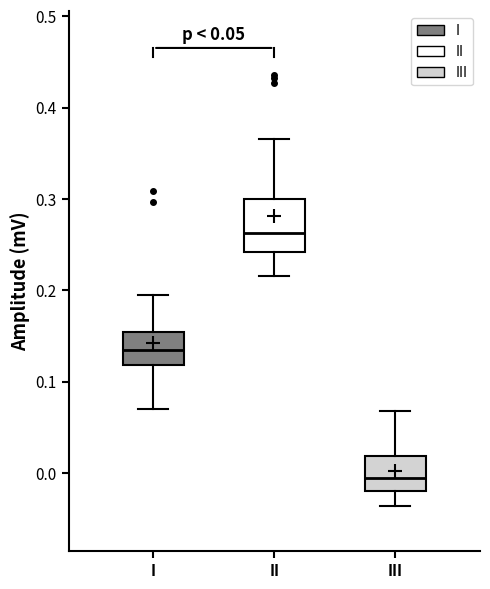

Which box has the lowest median line?

III